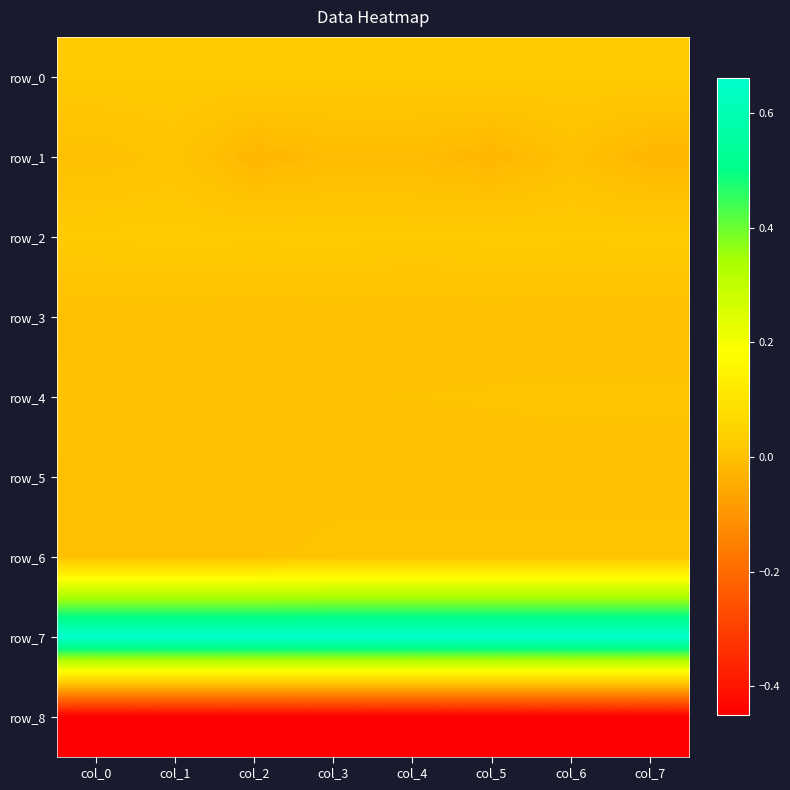

Which series has the largest range (max minus min)?

row_1